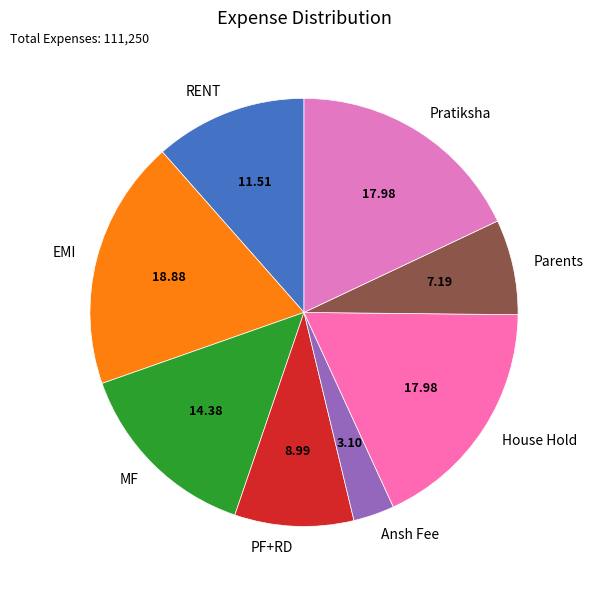

Is the sum of Ansh Fee and MF greater than half?

No